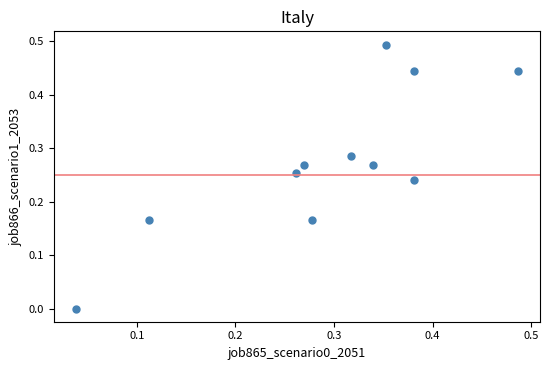

How many data points are displayed?

11